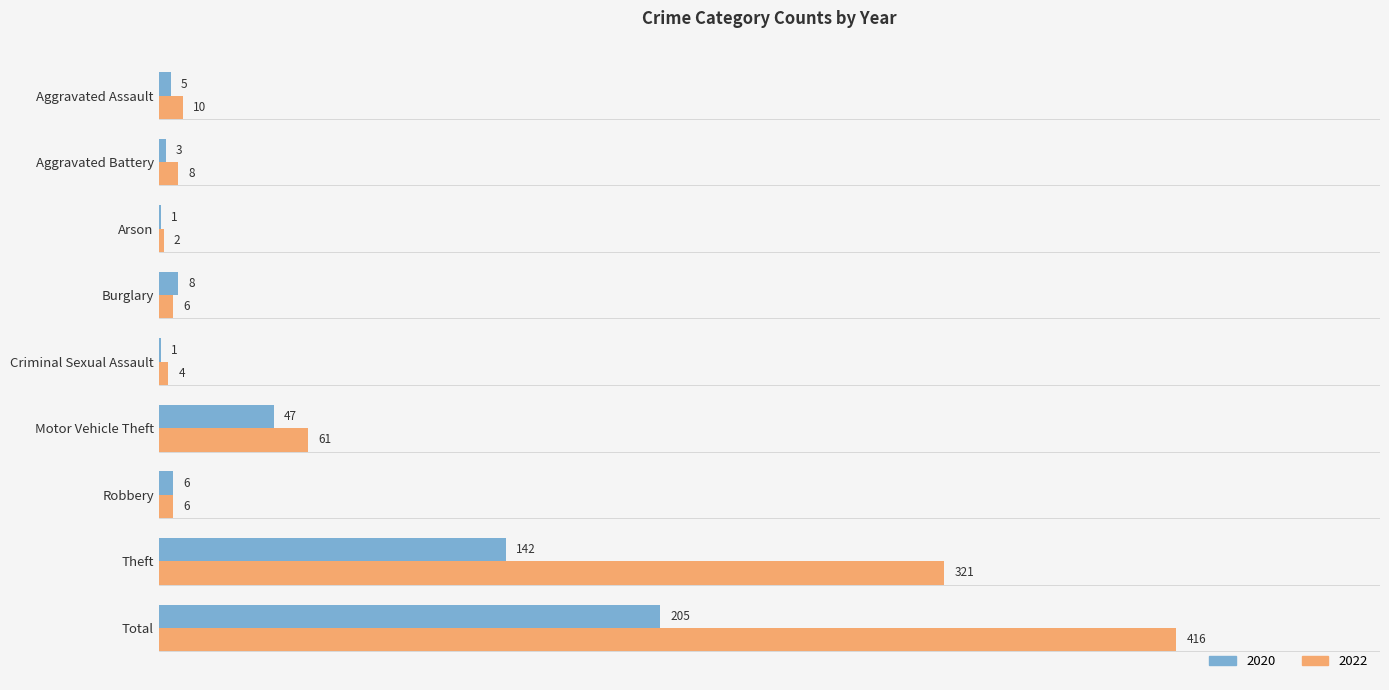

Which series has the largest total across all categories?

2022